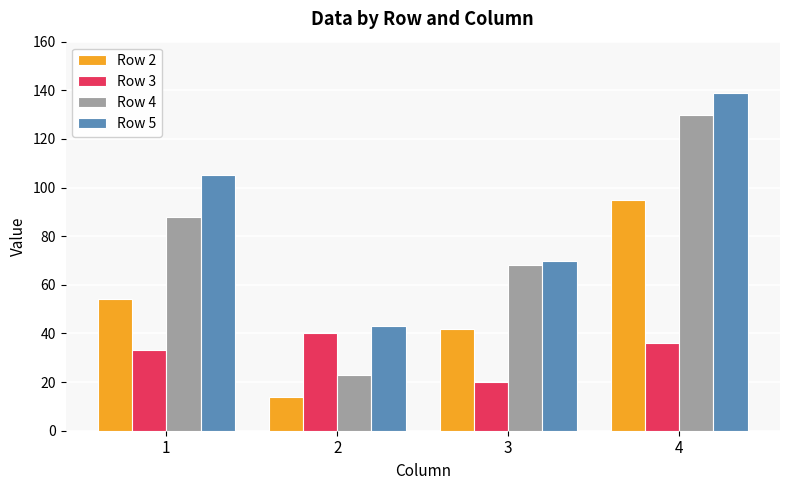

What are all the series names shown in the legend?

Row 2, Row 3, Row 4, Row 5